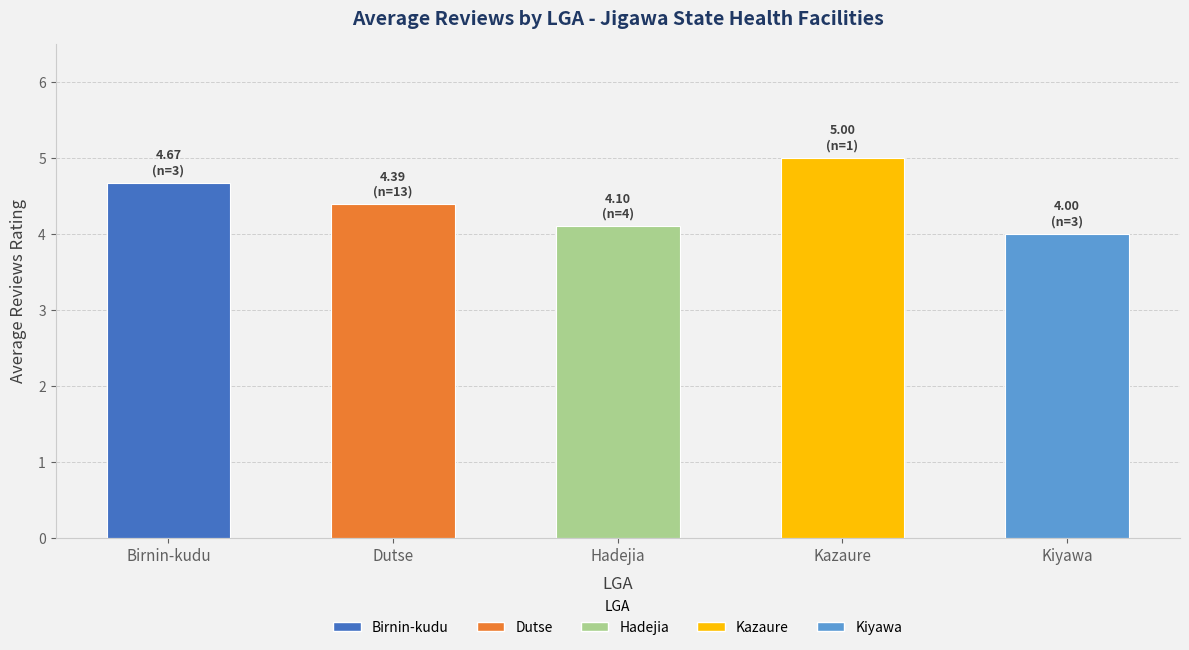

How many bars are there in total?

5